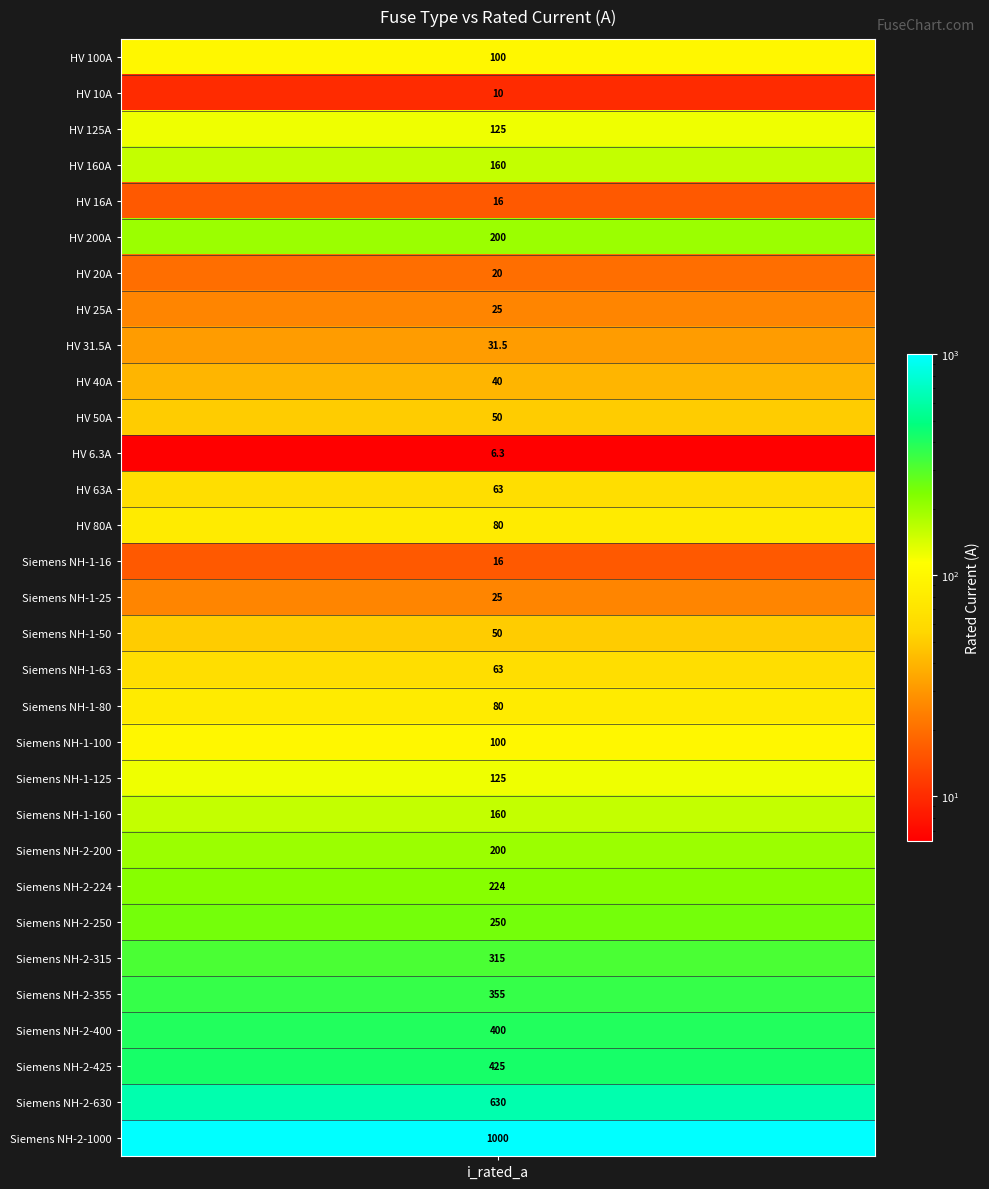

Between Siemens NH-1-80 and HV 6.3A, which is larger?

Siemens NH-1-80